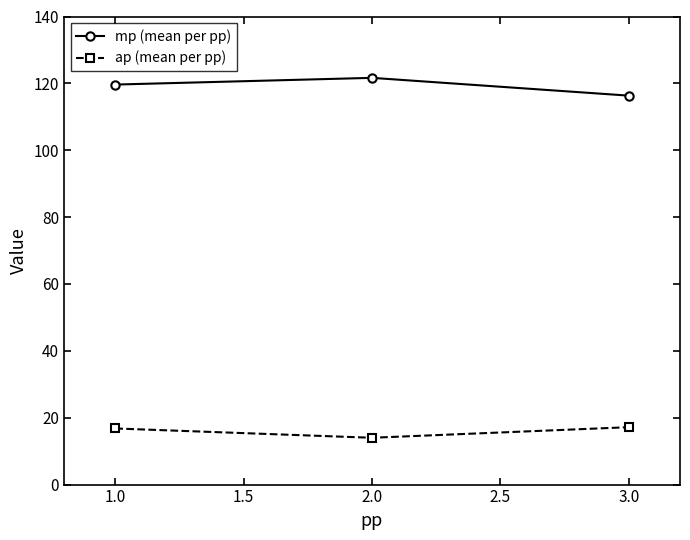

What is the average value of the mp (mean per pp) series?

119.2